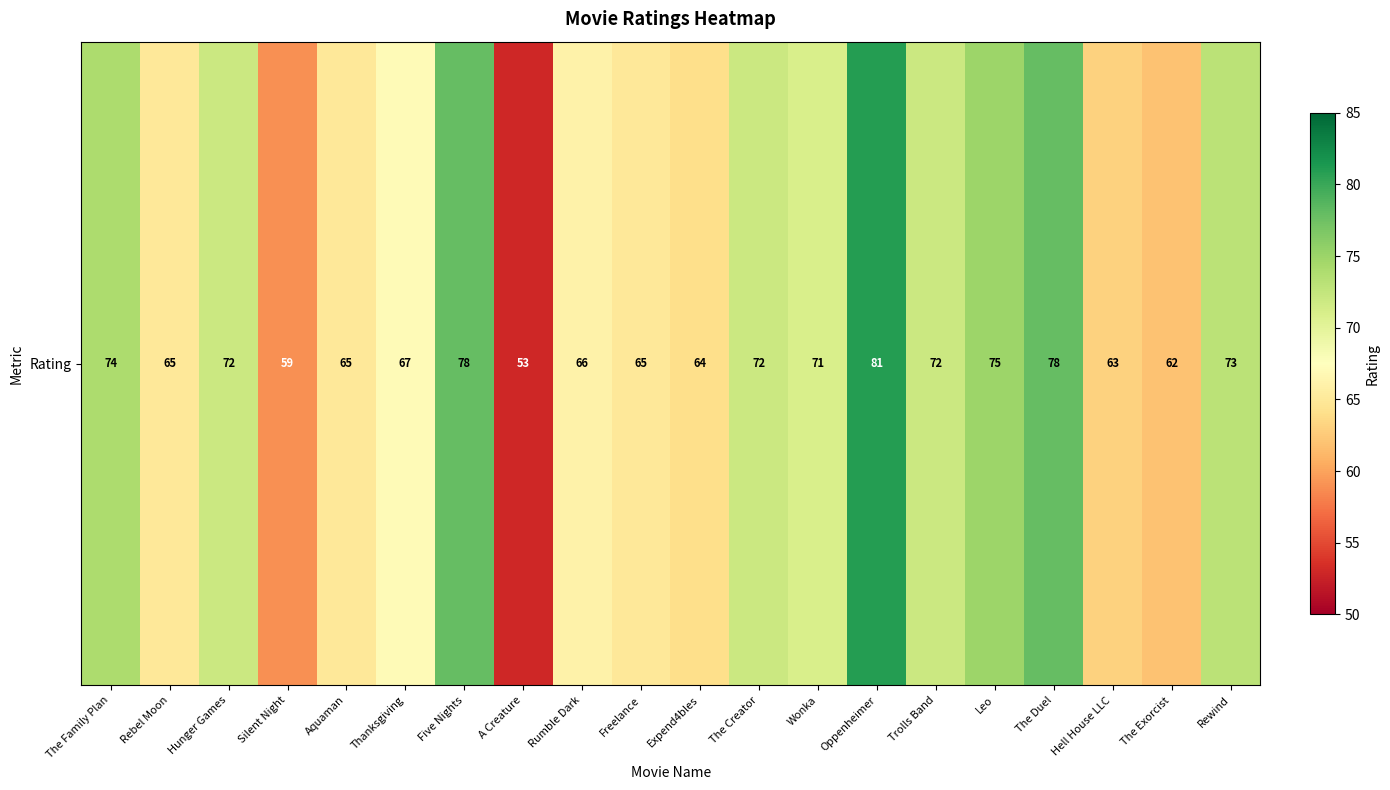

What is the difference between the values at Hunger Games and Hell House LLC?

9